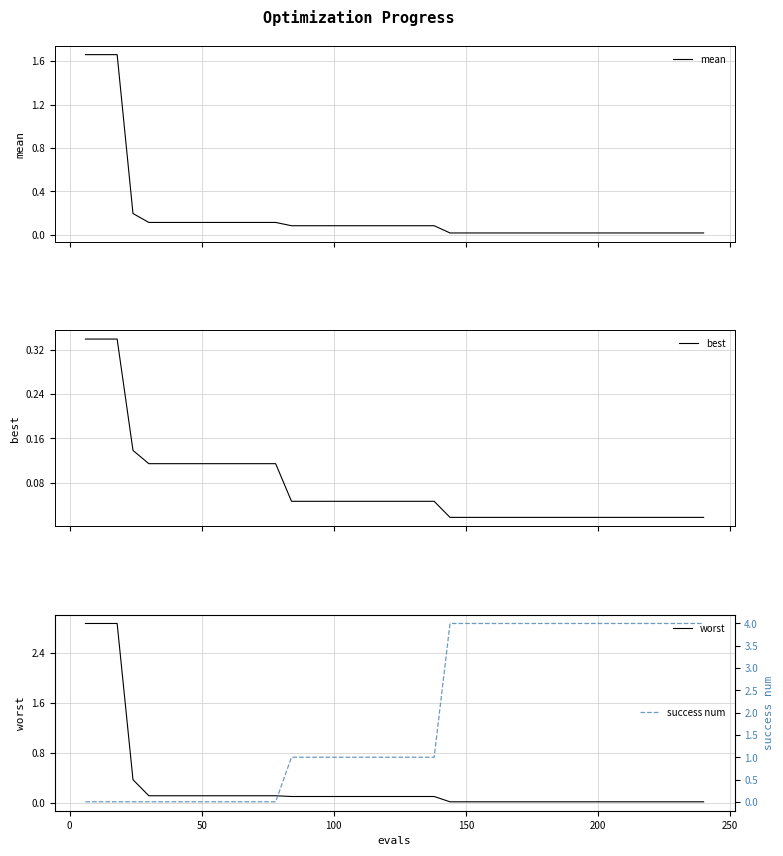

How many lines are shown in the chart?

4